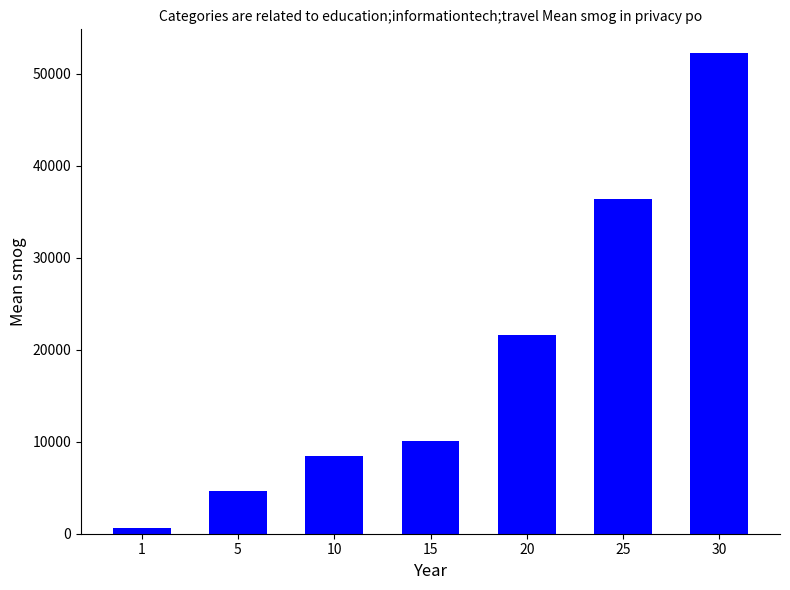

Which has a higher value, 20 or 25?

25